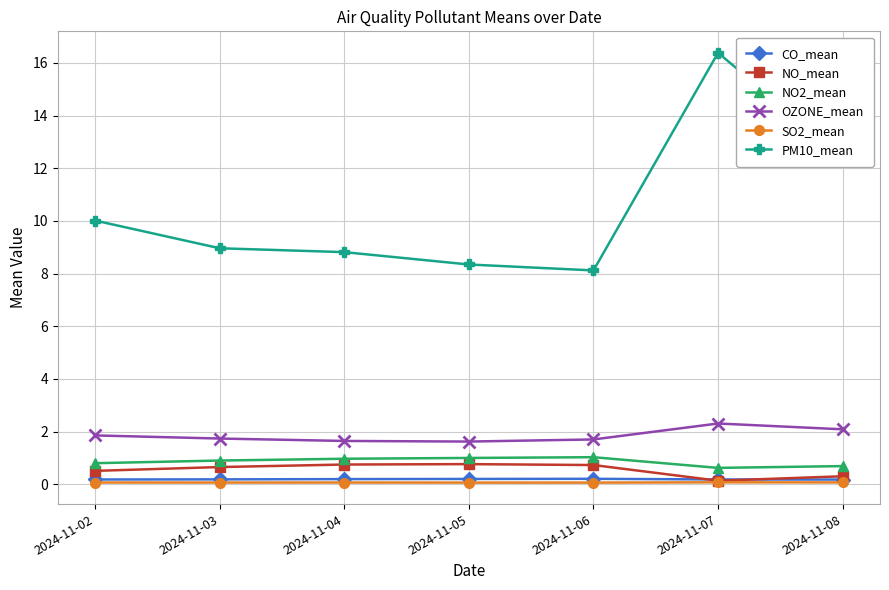

Which series has the widest spread of values?

PM10_mean